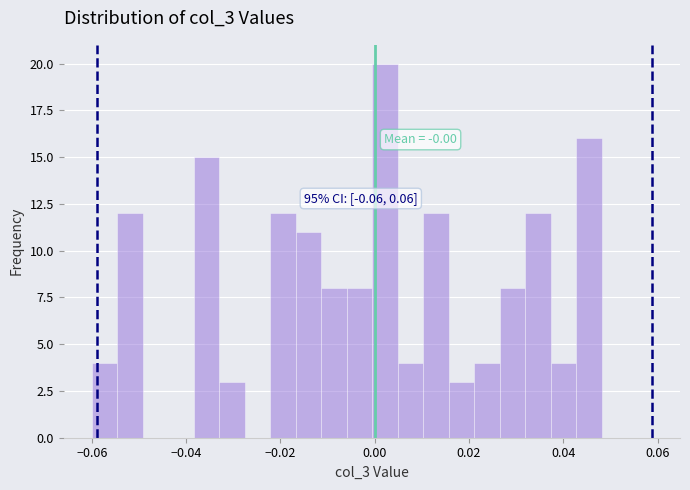

Read against the x-axis, roughly where is the centre of the tallest bar?

0.002